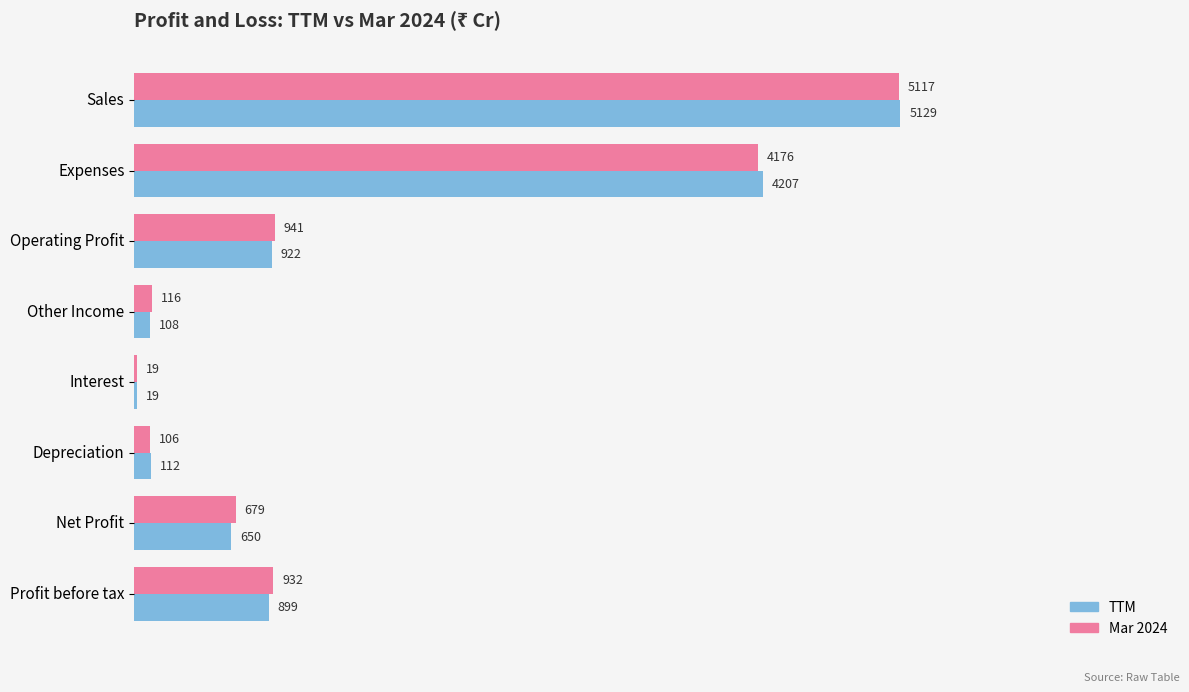

The Mar 2024 series shows 932 at Profit before tax. True or false?

True